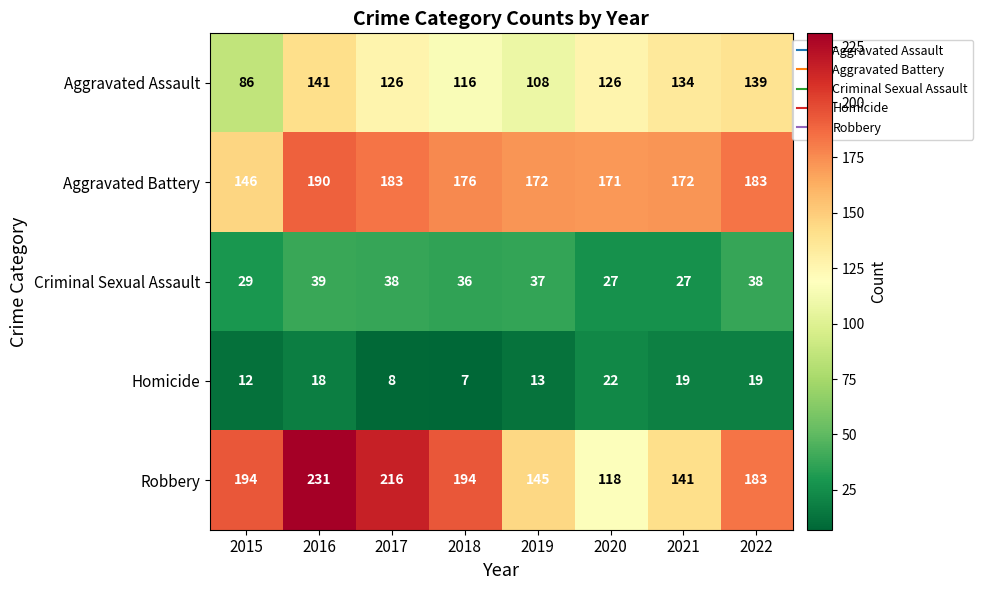

What is the approximate value of Robbery at 2017, to the nearest 5?

215